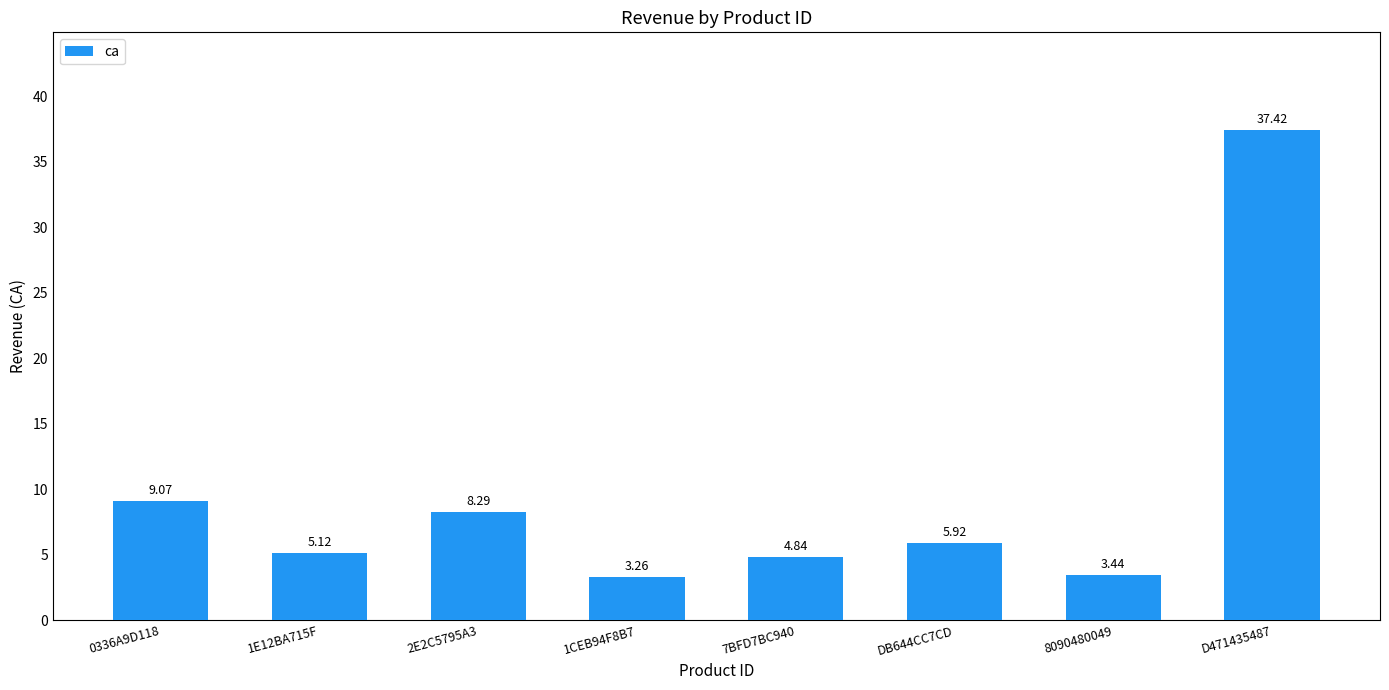

What is the label of the 1st bar from the right?

D471435487